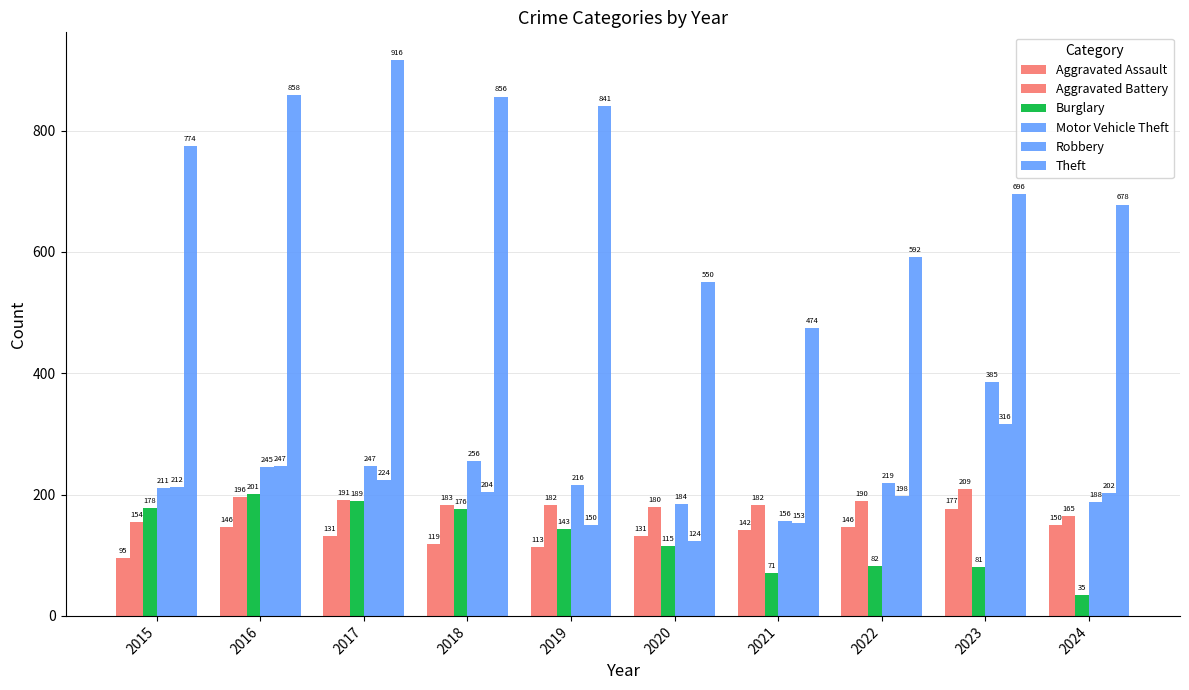

Which series has the largest range (max minus min)?

Theft